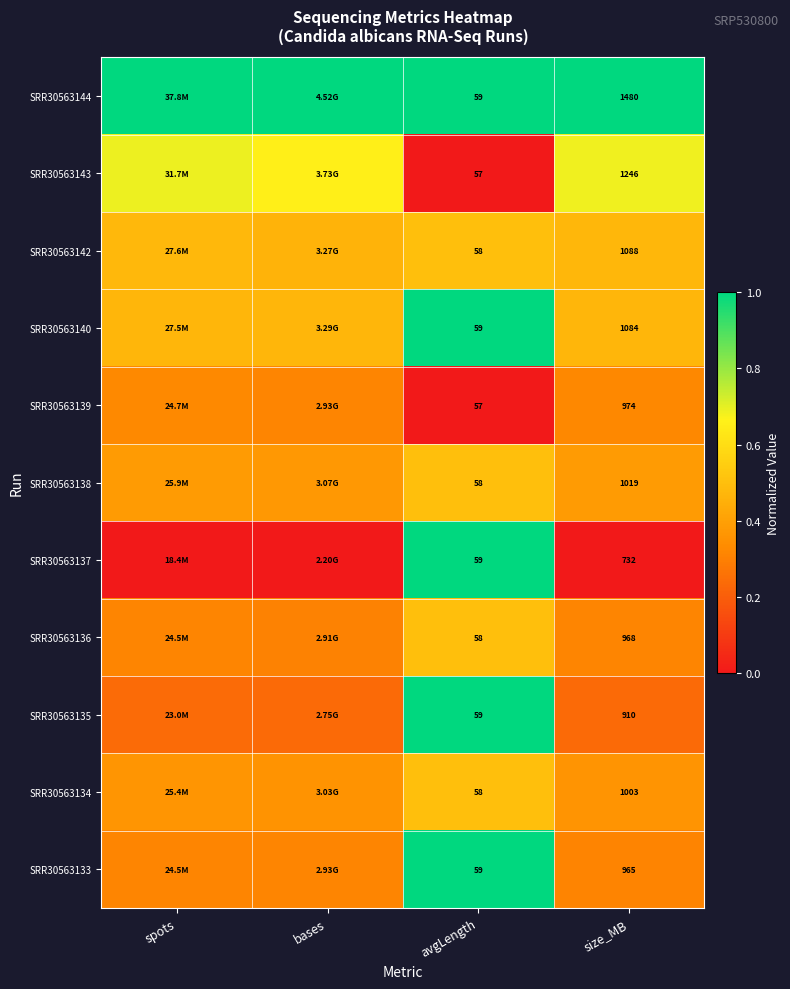

Is the value of SRR30563144 at size_MB greater than the value of SRR30563143 at size_MB?

Yes